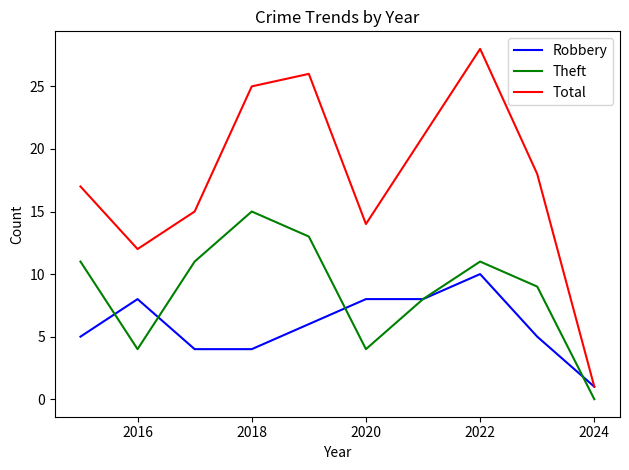

At how many categories does at least one series exceed 10?

9